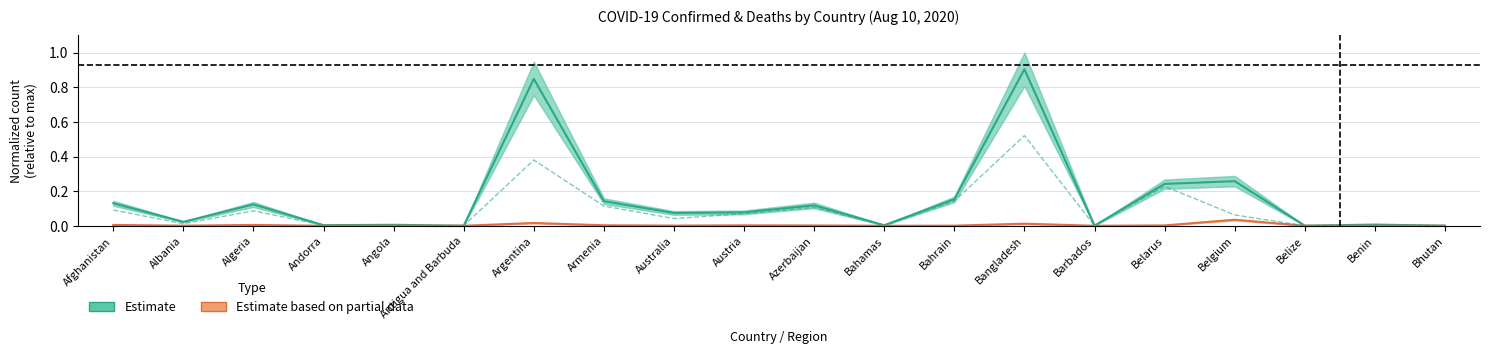

True or false: Confirmed (Estimate) and Deaths (Partial Estimate) intersect in this chart.

False